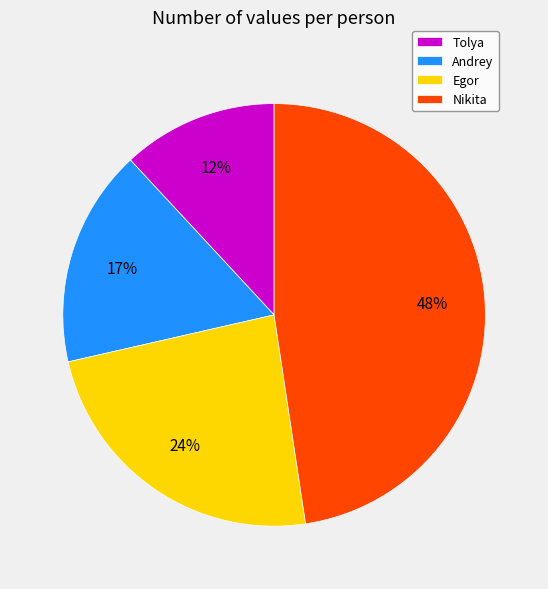

Does Tolya represent more than half of the total?

No